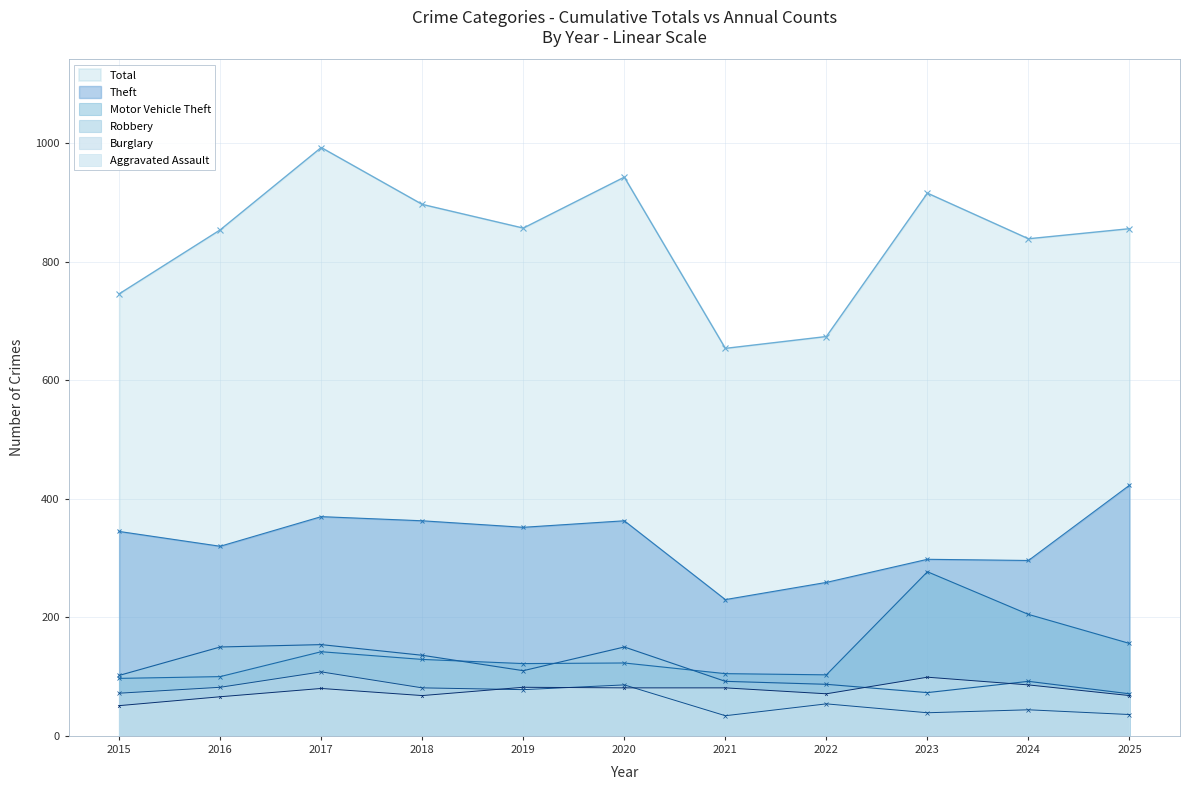

At which category does Motor Vehicle Theft reach its first local peak?

2017